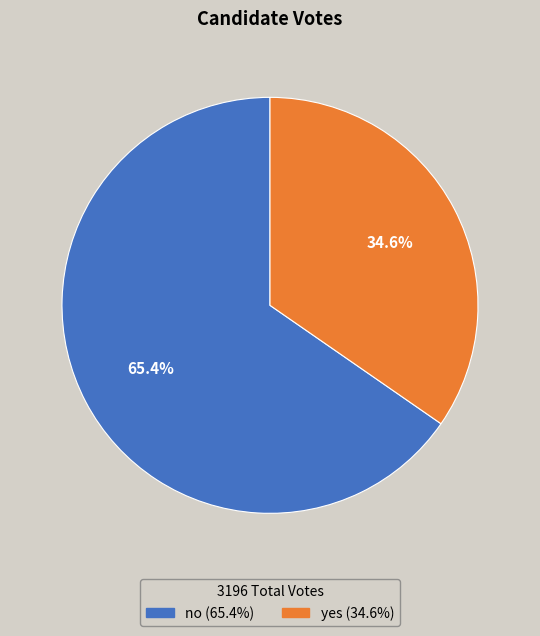

Rank the categories by value from highest to lowest.

no, yes